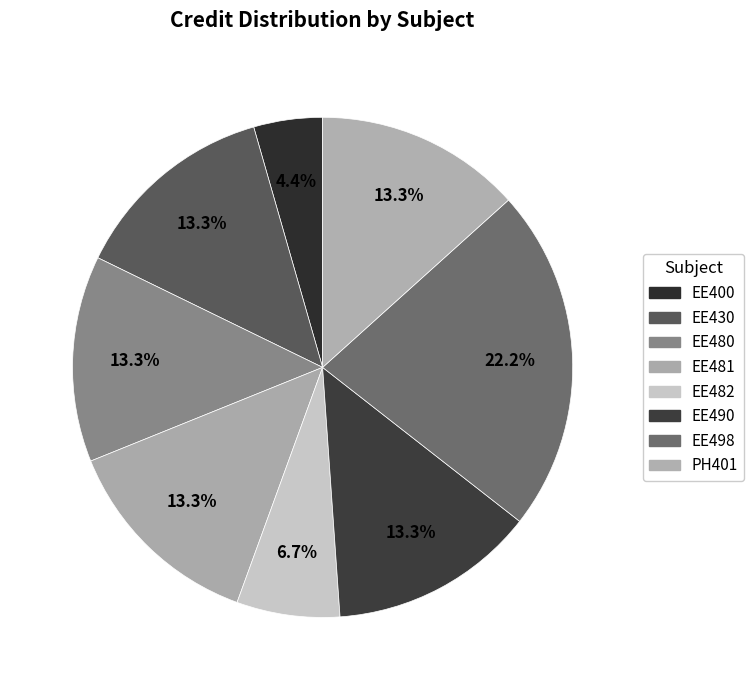

How many slices are in this pie chart?

8